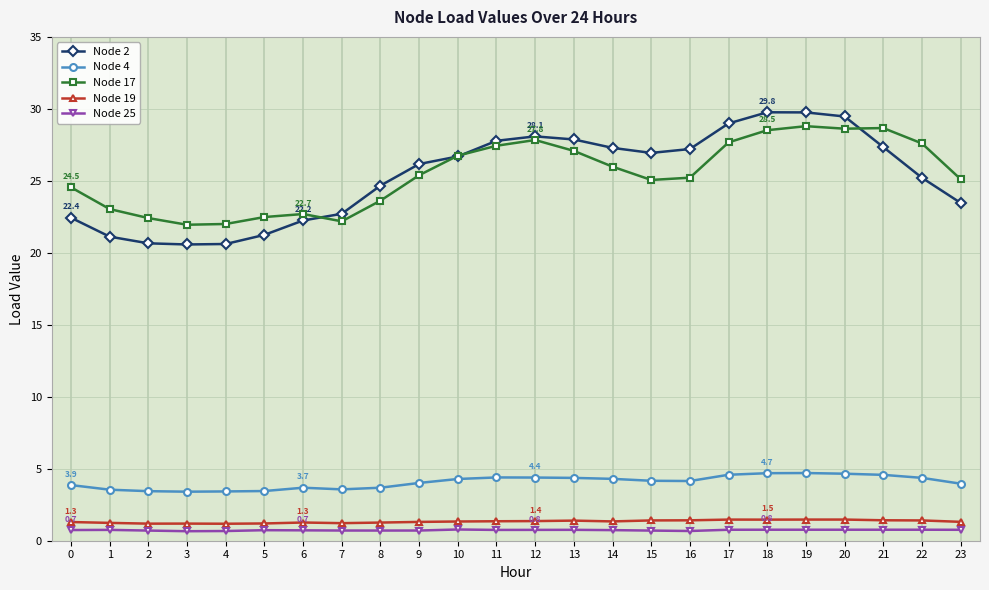

What is the highest value of the Node 2 series?

29.8